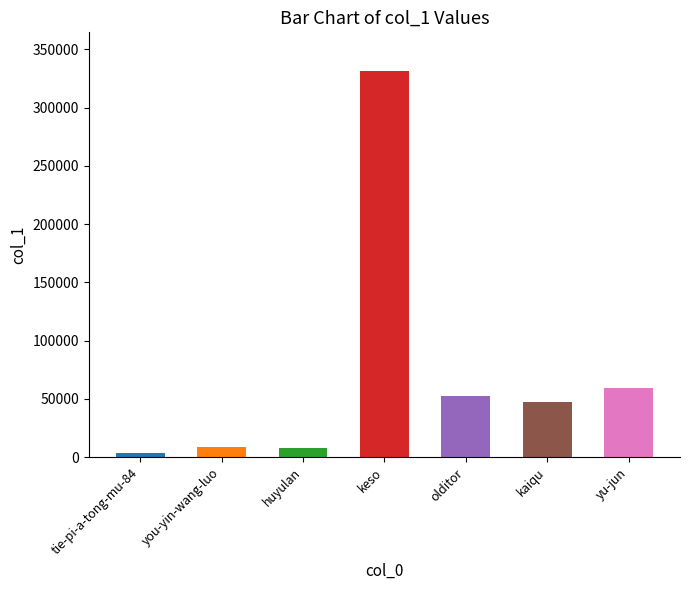

What is the sum of all values?

511851